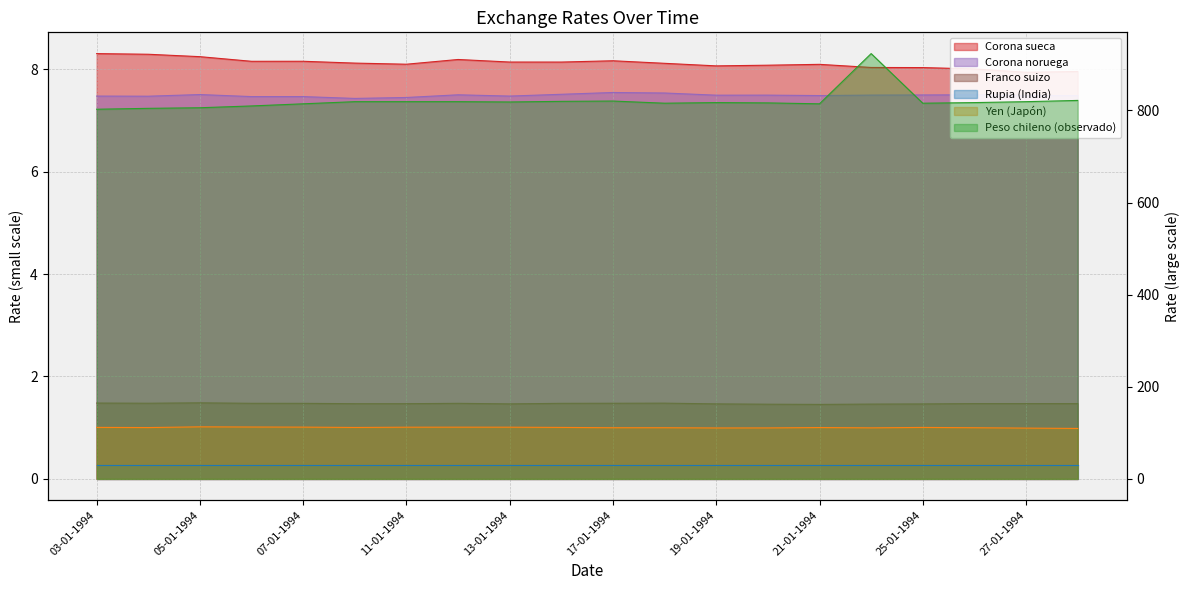

How many interior local valleys does the Franco suizo series have?

3